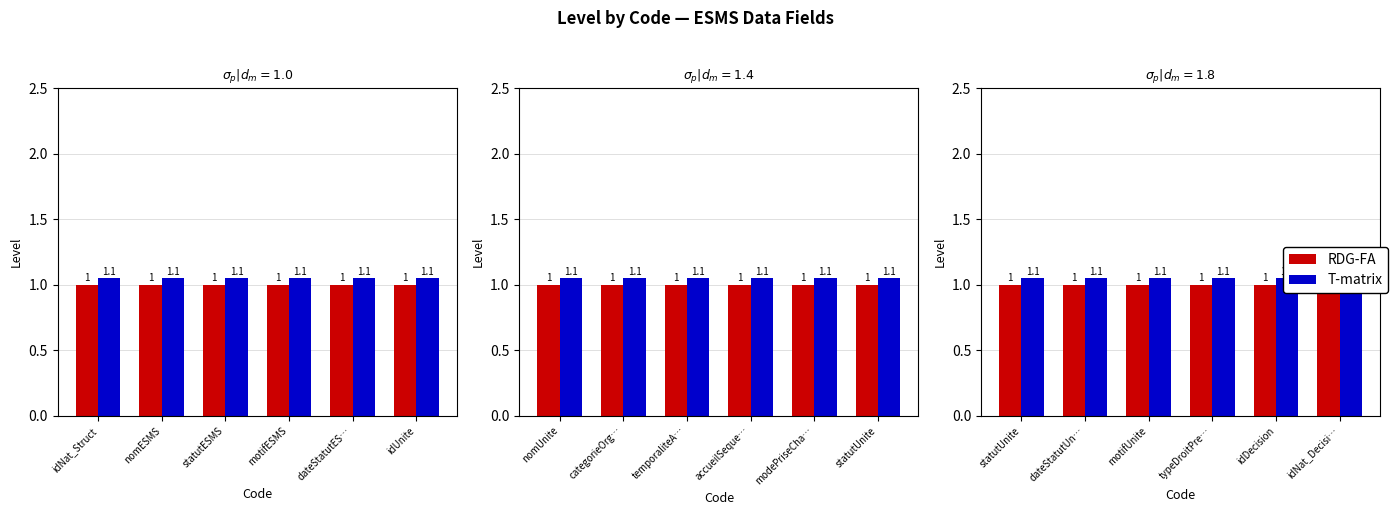

What is the label of the 6th bar from the left?

idNat_Decisi…